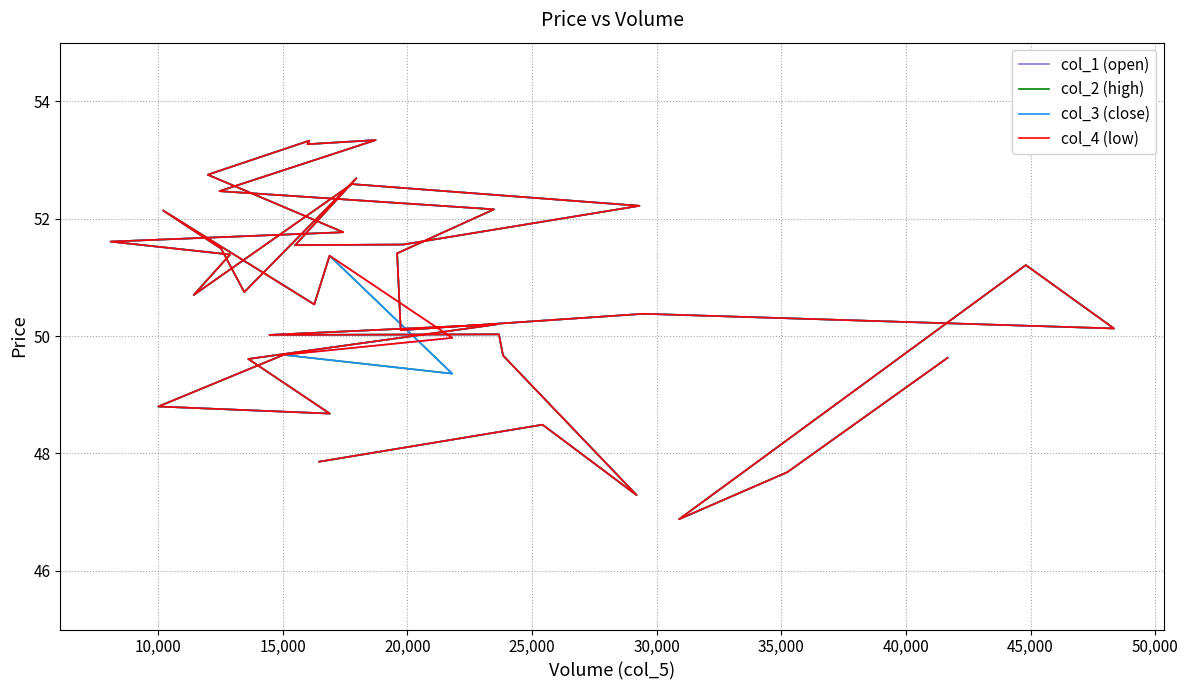

How many interior local peaks does the col_2 (high) series have?

12